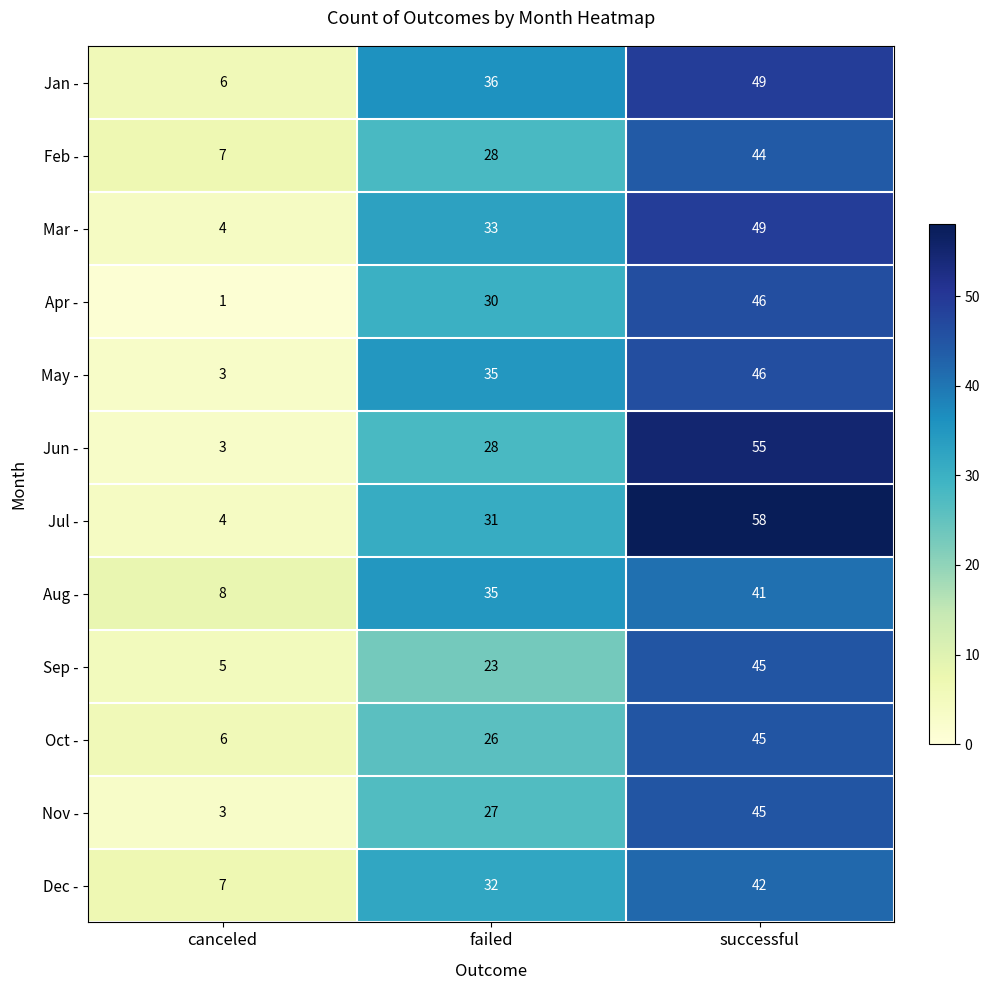

Which series has the largest total across all categories?

Jul -